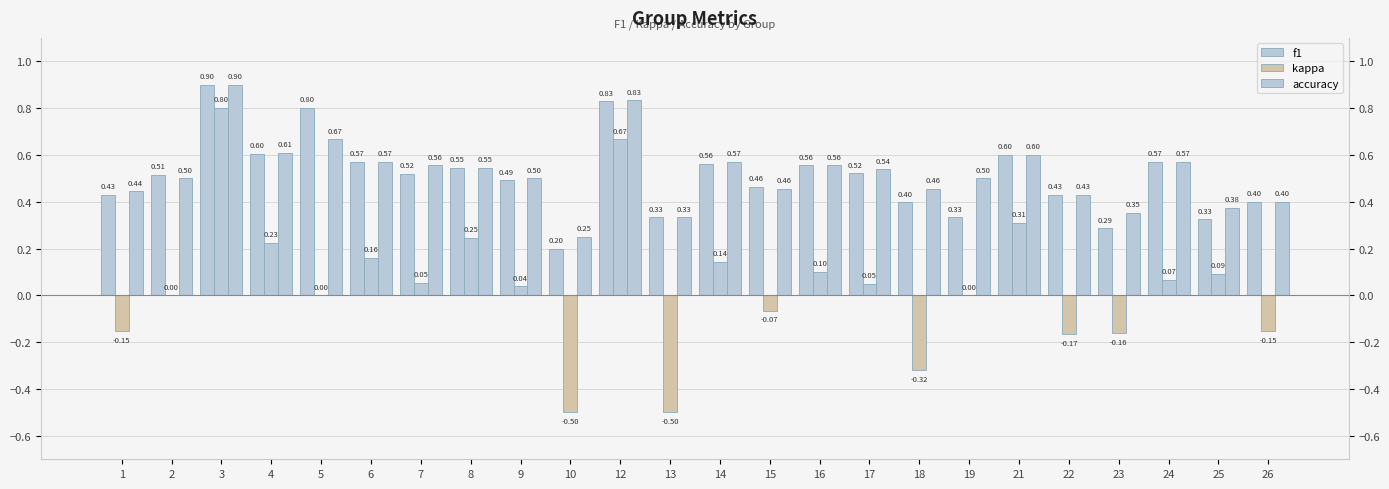

Rank the series by their maximum value, from highest to lowest.

accuracy, f1, kappa